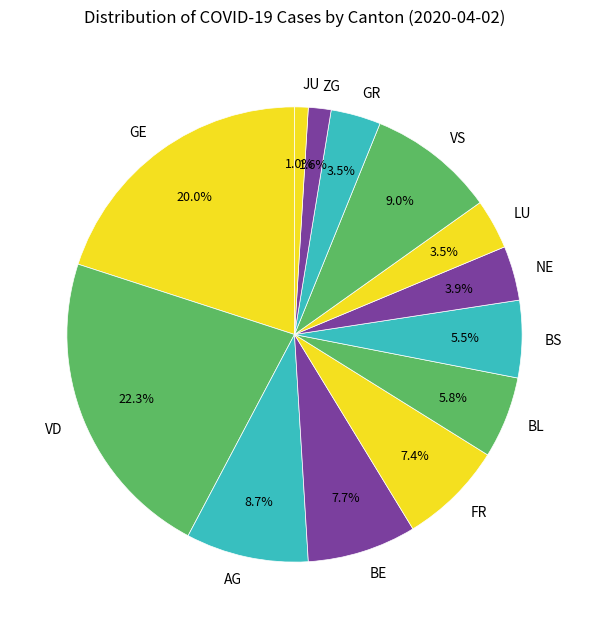

Between VS and FR, which is larger?

VS